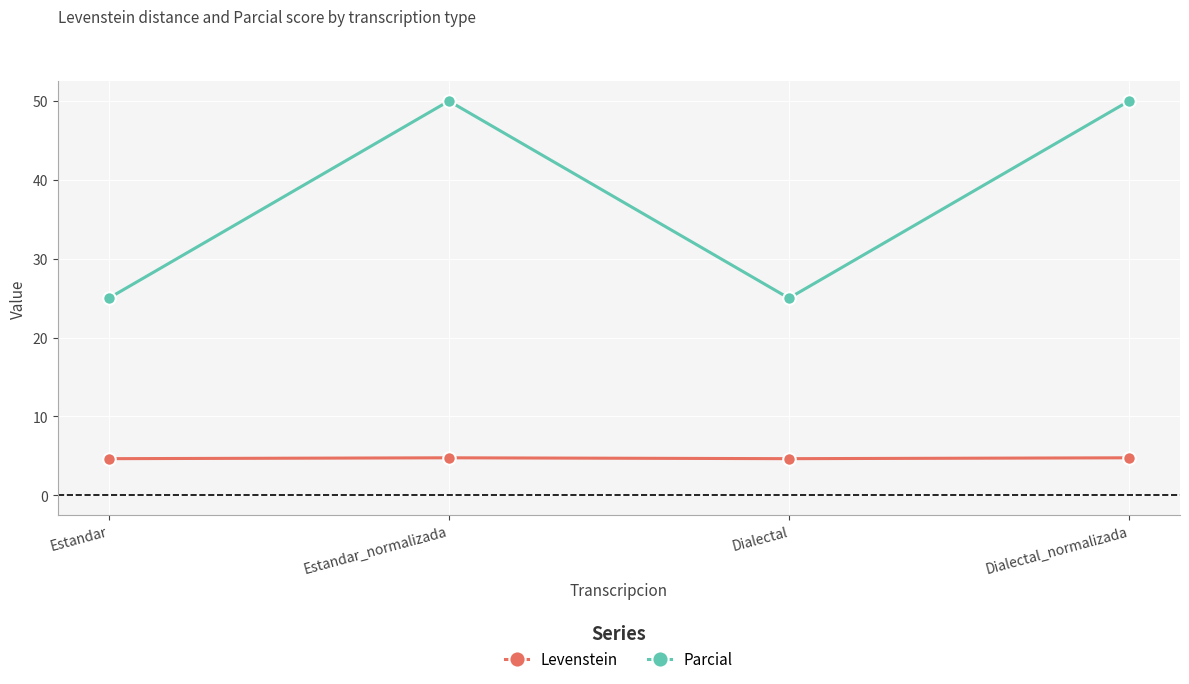

True or false: Parcial and Levenstein cross at least once.

False